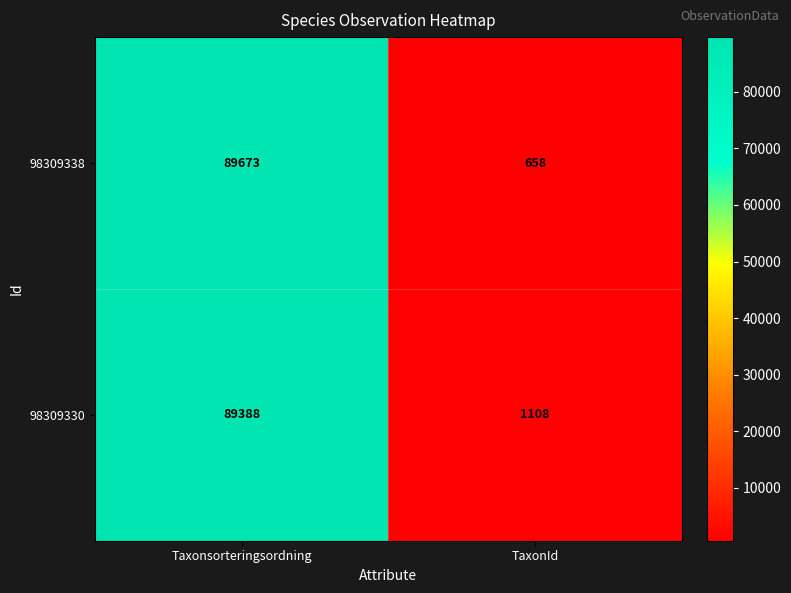

Reading right to left, transcribe all the data shown in this chart.

98309338: TaxonId=658	Taxonsorteringsordning=89673
98309330: TaxonId=1108	Taxonsorteringsordning=89388